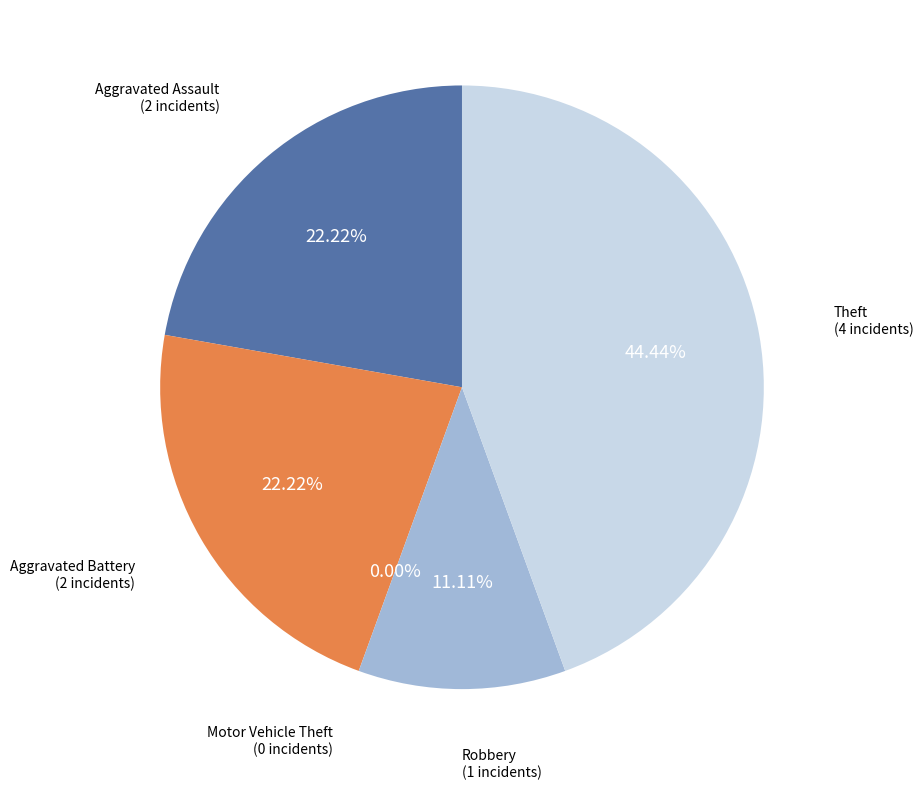

True or false: Aggravated Assault accounts for 30% of the total.

False